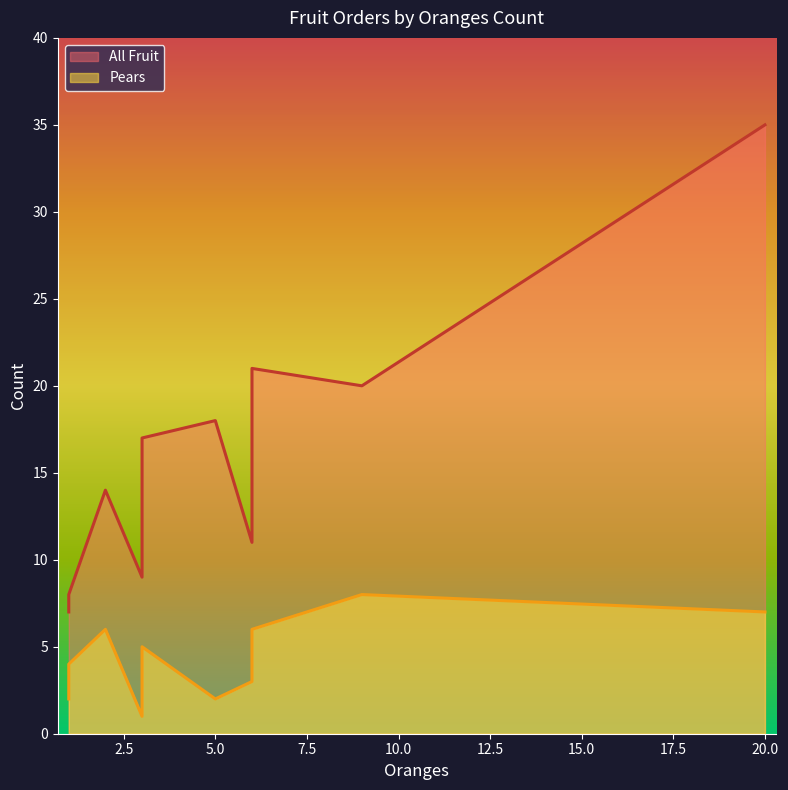

At which category is the sum across all series the highest?

20